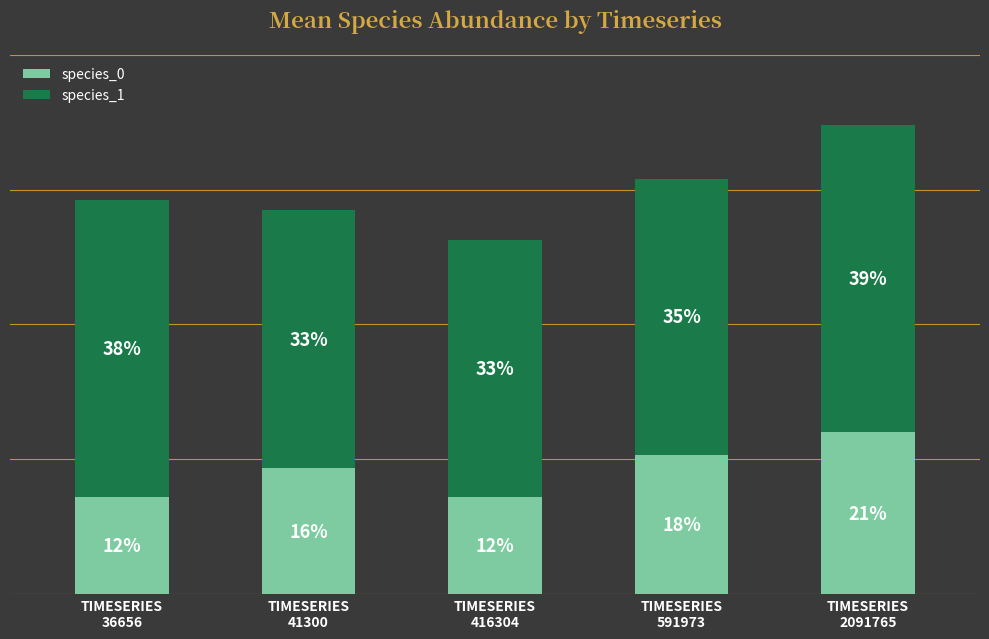

Is it true that species_1 equals 0.4 at TIMESERIES
36656?

True